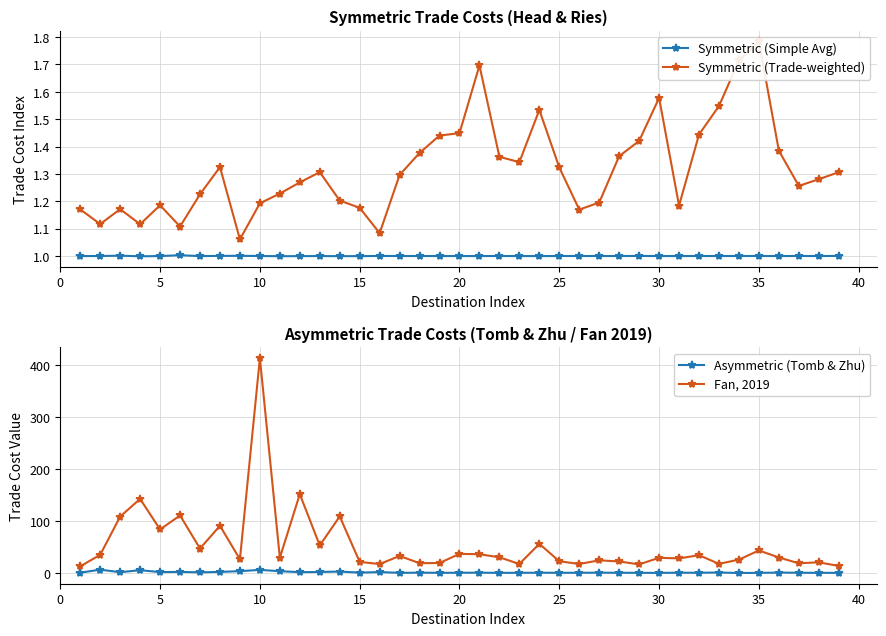

What is the maximum value for Symmetric (Simple Avg)?

1.0